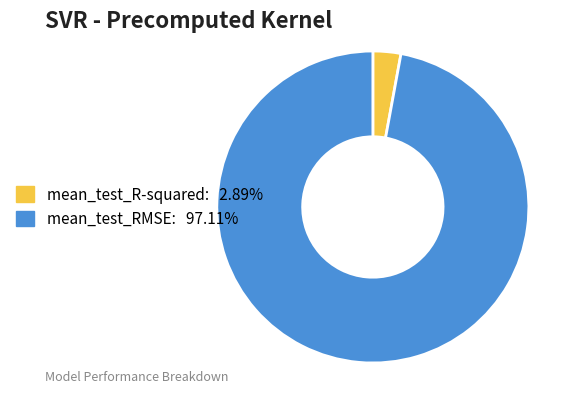

Combined, do mean_test_RMSE and mean_test_R-squared account for over 50%?

Yes